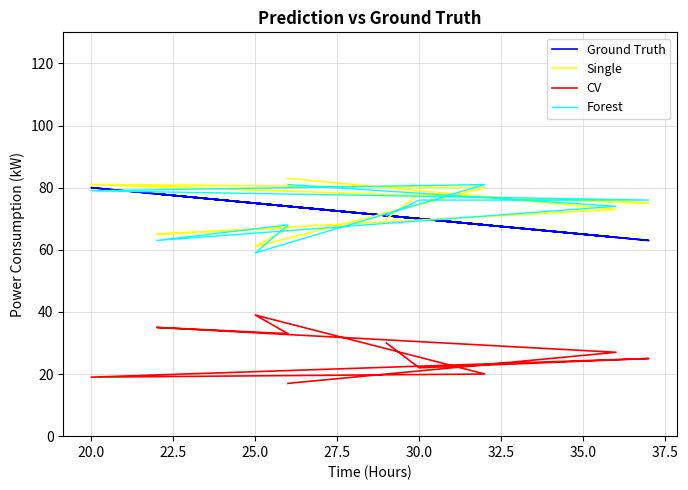

Rank the series by their maximum value, from lowest to highest.

CV, Ground Truth, Forest, Single